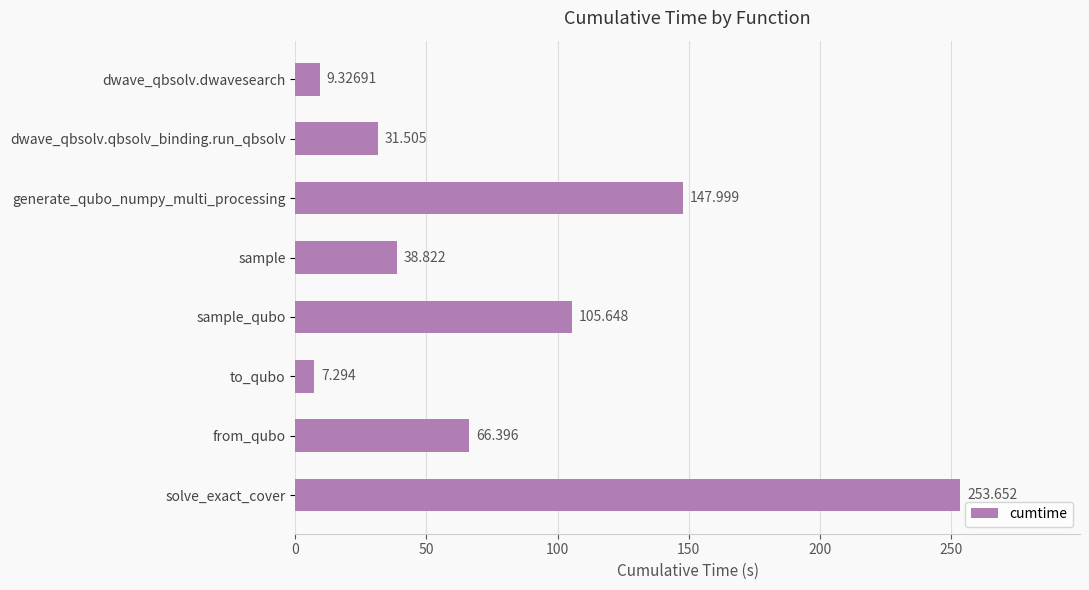

Which has a higher value, solve_exact_cover or from_qubo?

solve_exact_cover